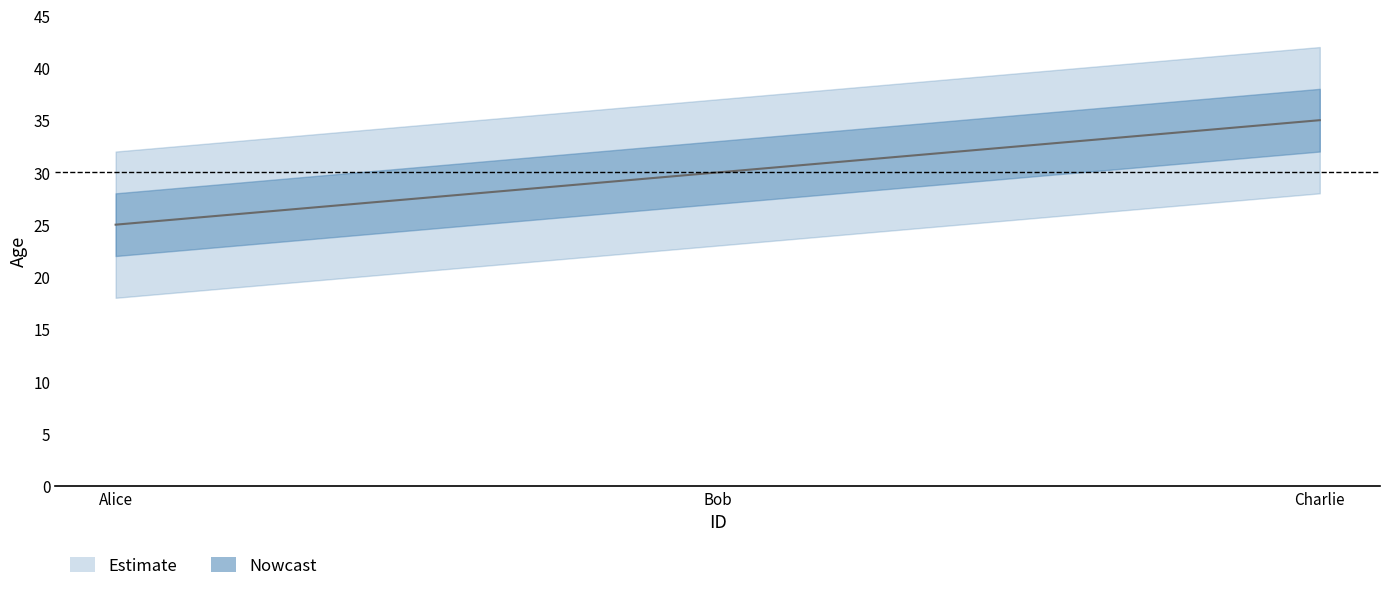

What is the difference between the values at Charlie and Alice?

10